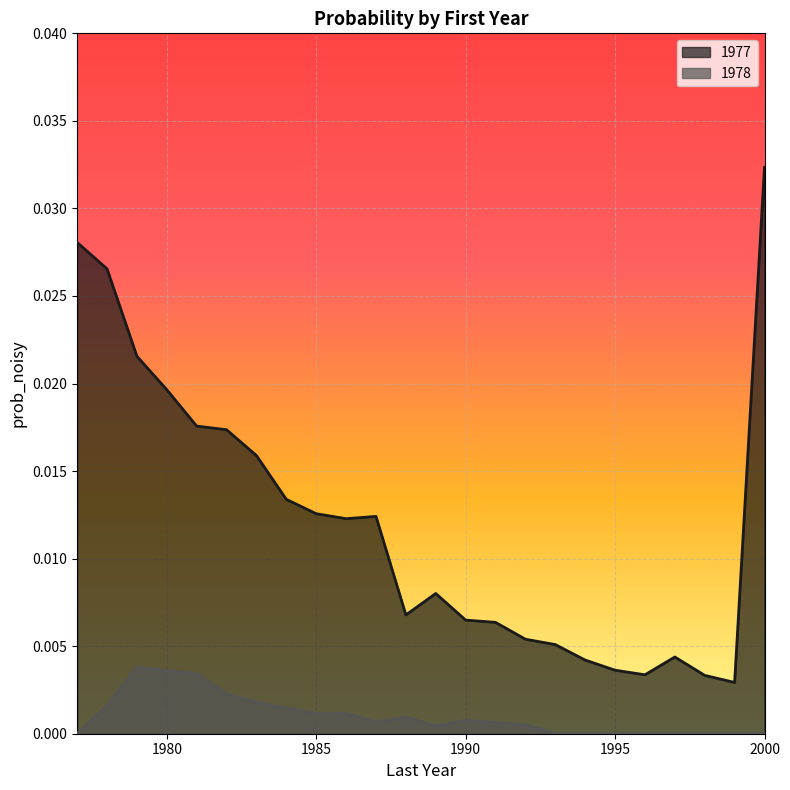

How many categories are shown in the chart?

24